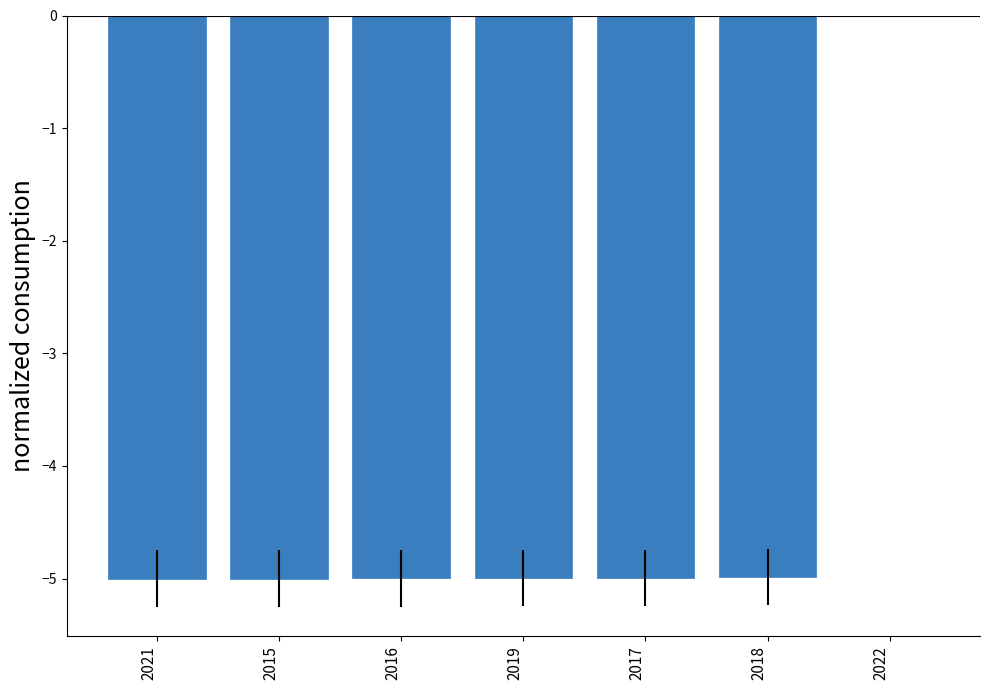

At which label is the value closest to -2?

2022